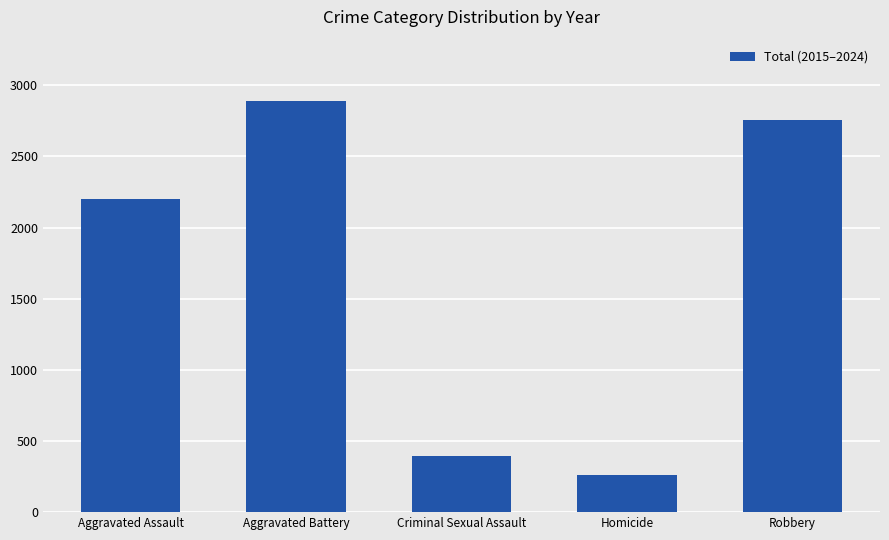

Reading right to left, list all the values displayed in this chart.

Robbery=2754	Homicide=260	Criminal Sexual Assault=396	Aggravated Battery=2887	Aggravated Assault=2203